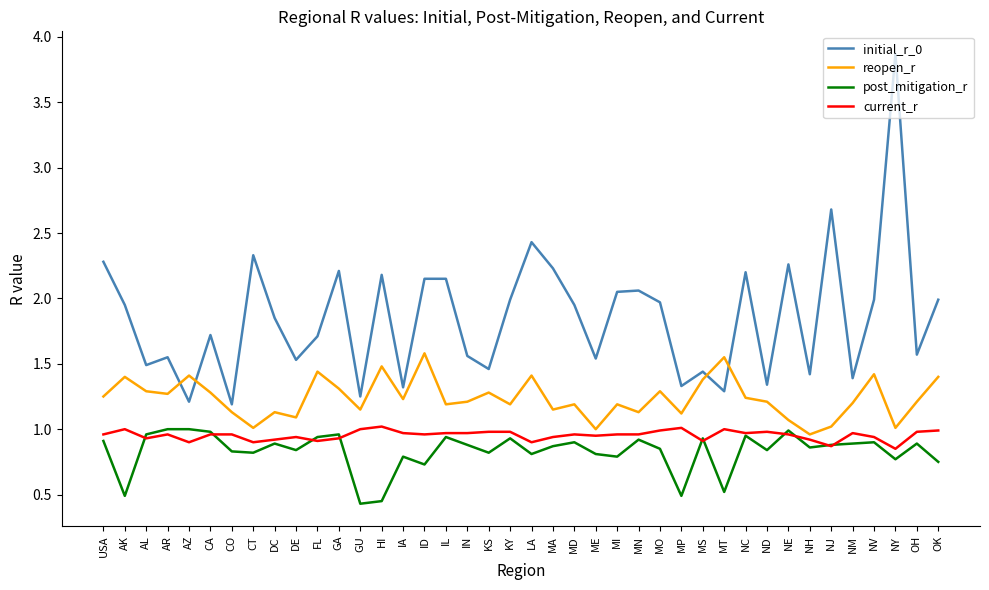

Which category has the highest value across all series?

NY